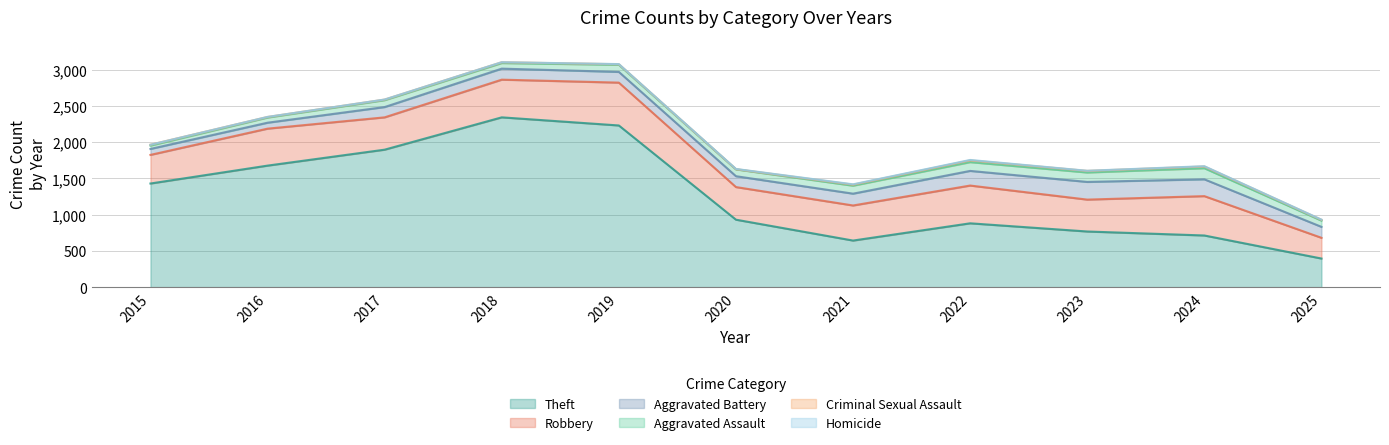

List the labels in order of Aggravated Battery value, smallest first.

2015, 2016, 2017, 2019, 2020, 2025, 2018, 2021, 2022, 2024, 2023